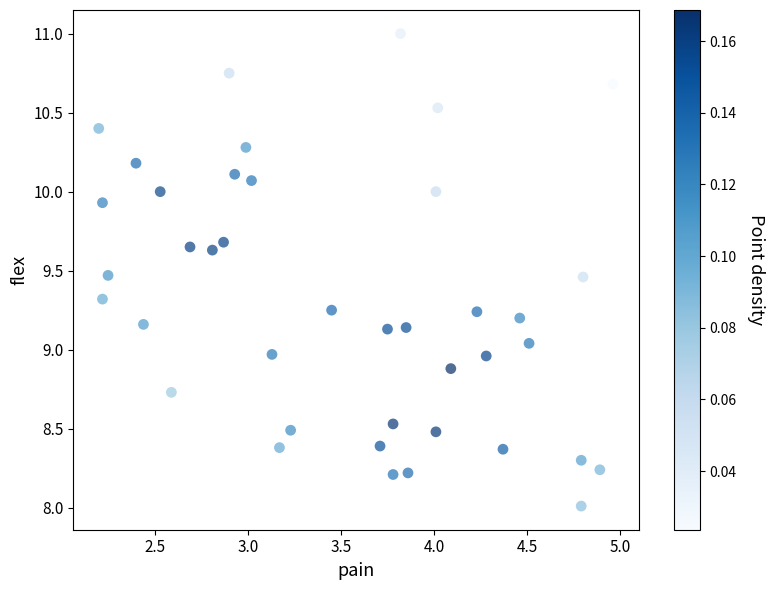

What is the range of X values (max minus min)?

2.8